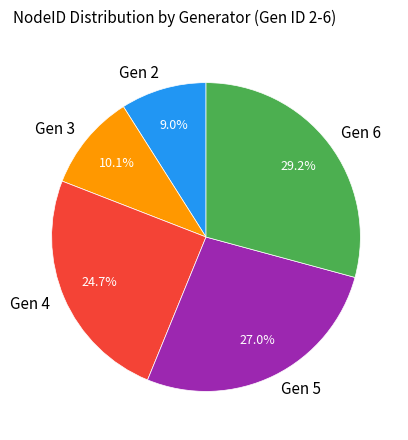

To the nearest percent, what is the difference between the largest and smallest slice percentages?

20%